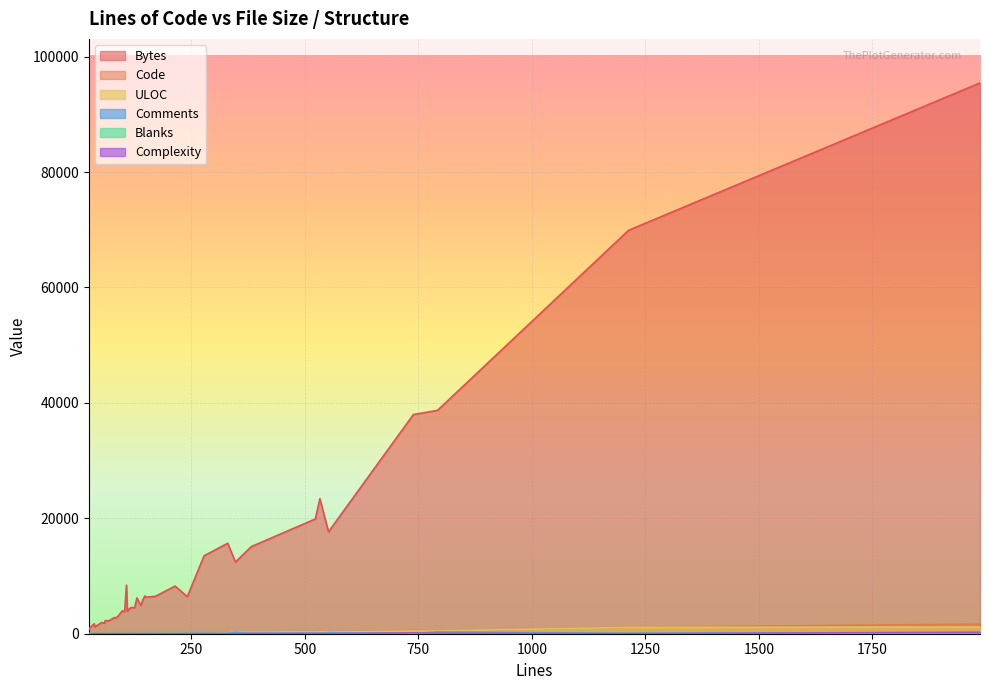

In Bytes, how many points are lower than both neighbors (excluding endpoints)?

12